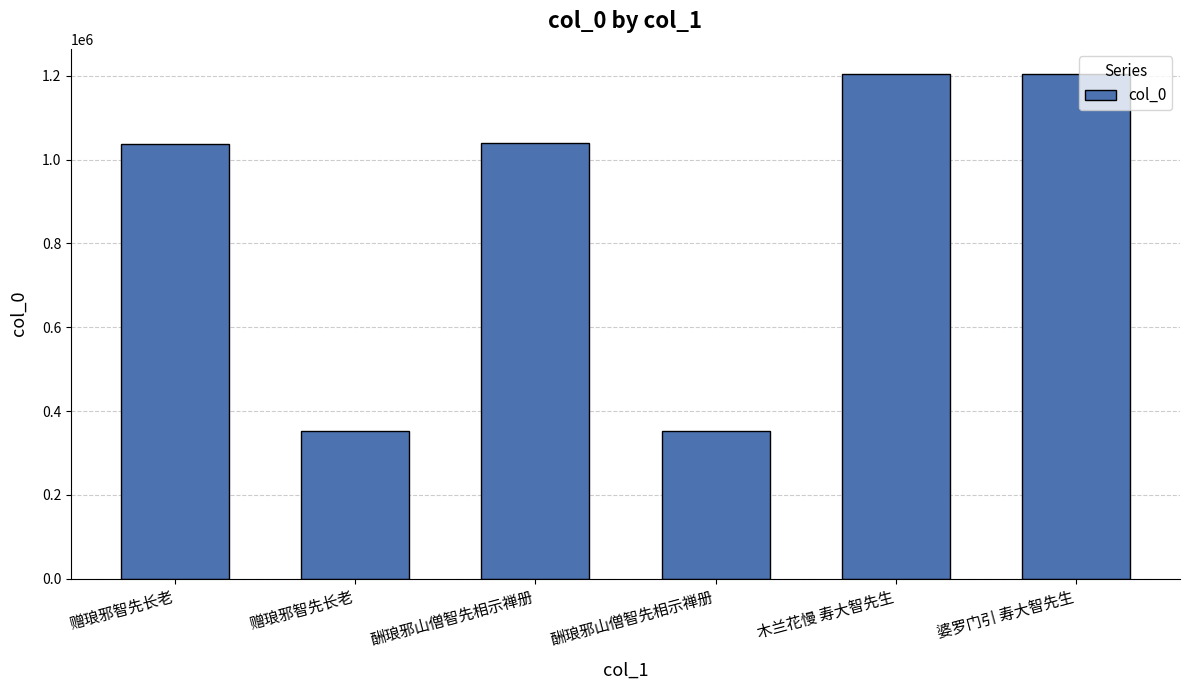

How many distinct data groups are displayed?

1